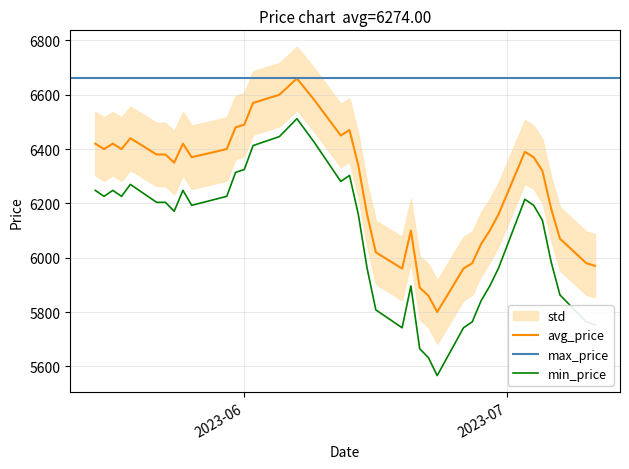

Does the chart have visible grid lines?

Yes